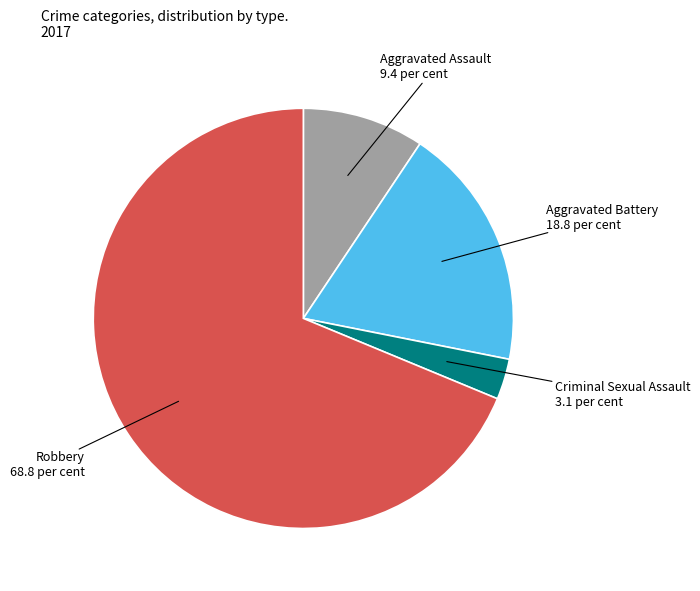

Count the number of slices in the pie.

4